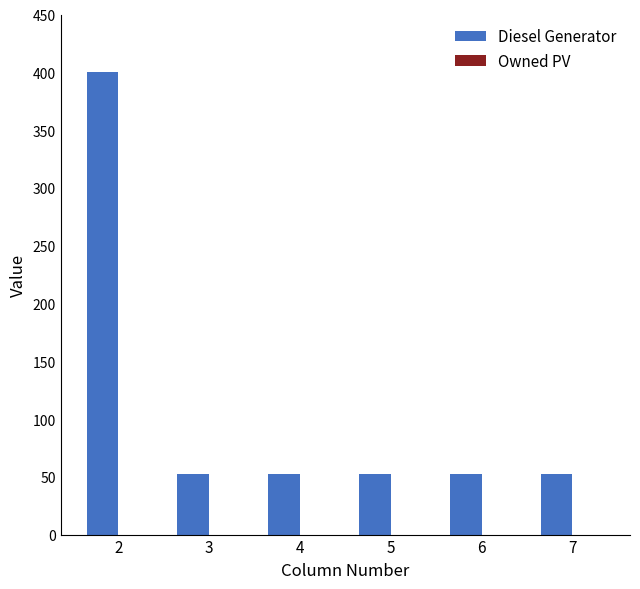

What is the ratio of the value at 6 to the value at 5?

1.0